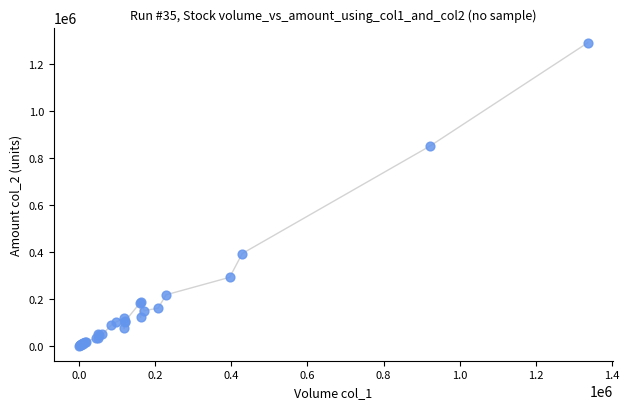

What Y value in the scatter plot is closest to 646550?

851800